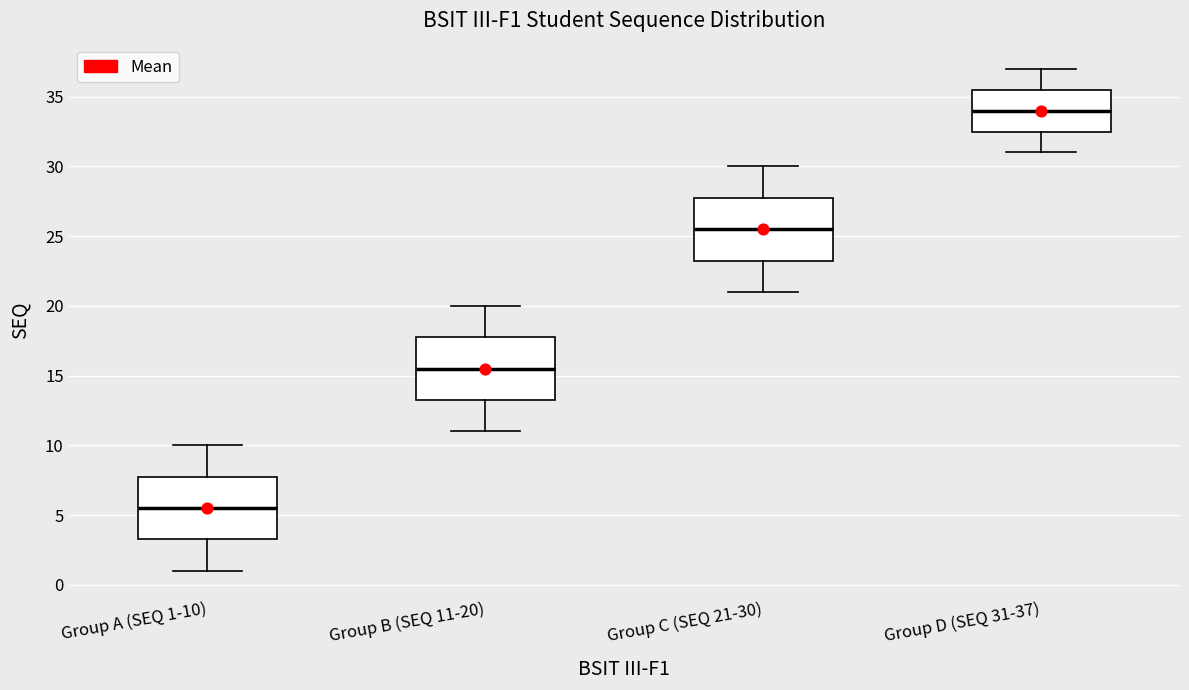

Where is the upper edge of the box for Group D (SEQ 31-37) on the y-axis? The values are not printed on the chart, so give them approximately, as read against the axis.

35.5